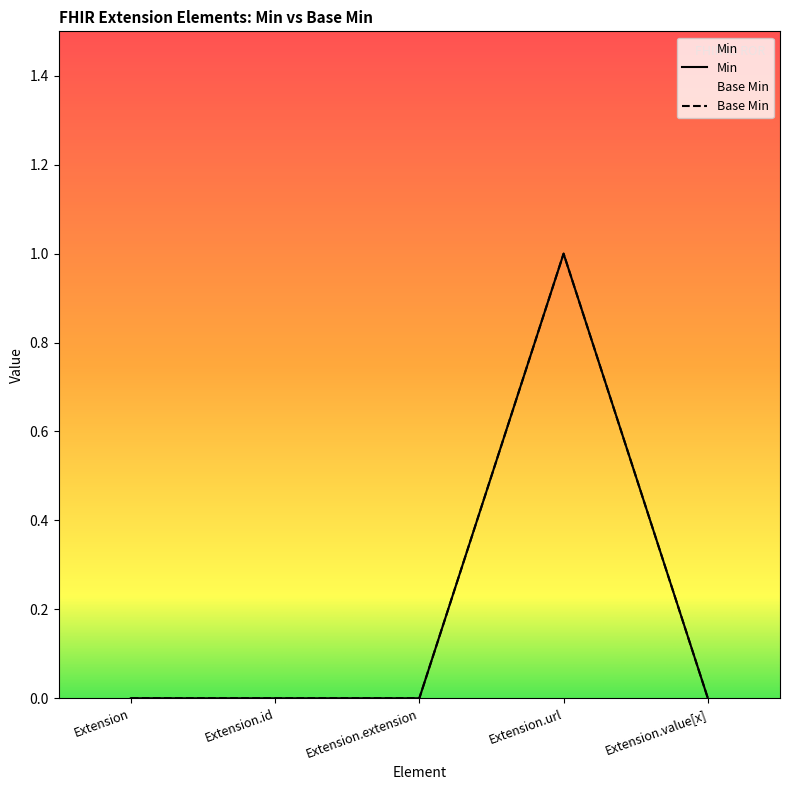

Which series has the largest total across all categories?

Base Min